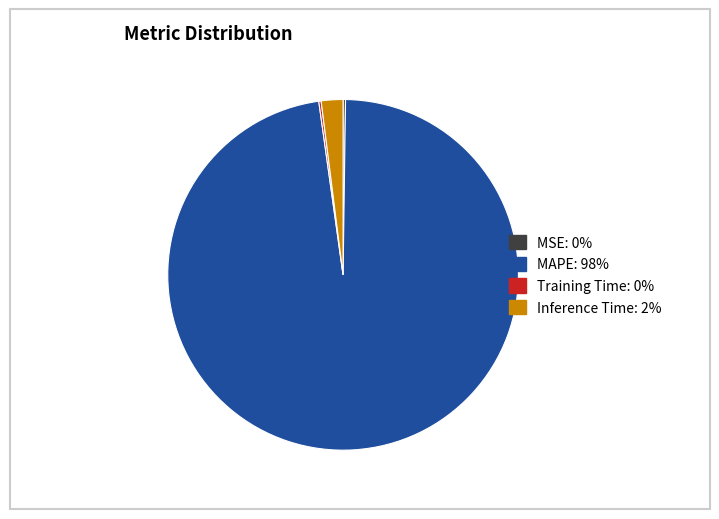

Between MAPE: 98% and Inference Time: 2%, which is larger?

MAPE: 98%